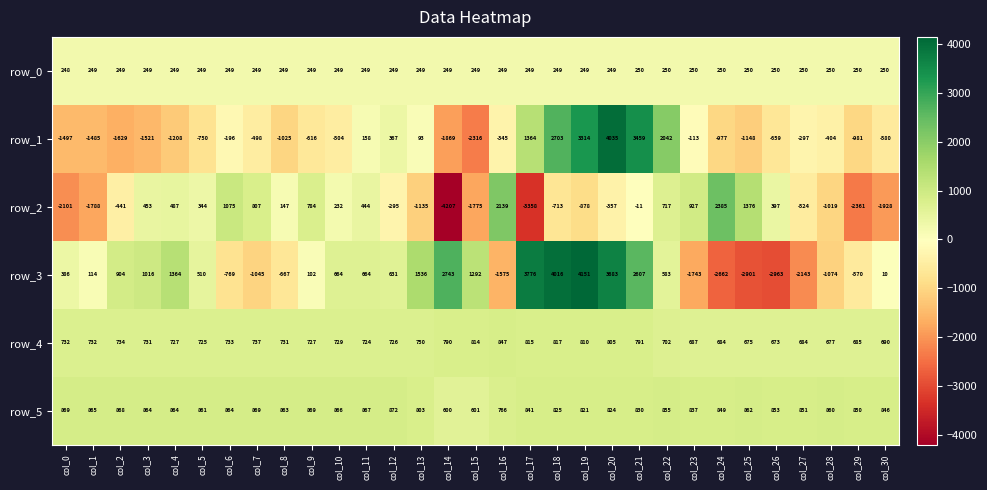

At which category is the sum across all series the highest?

col_20